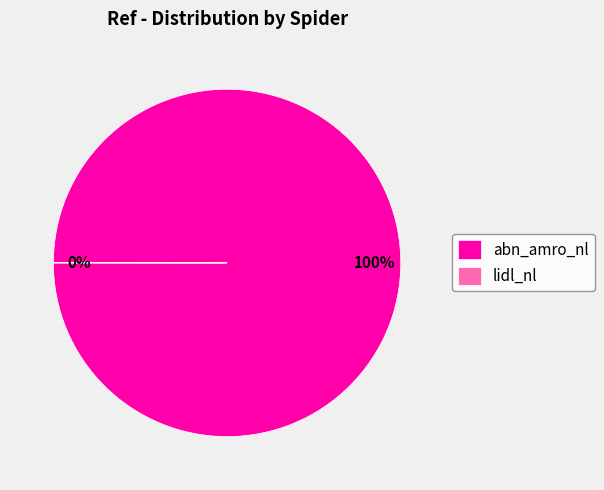

To the nearest percent, what is the difference between the largest and smallest slice percentages?

100%